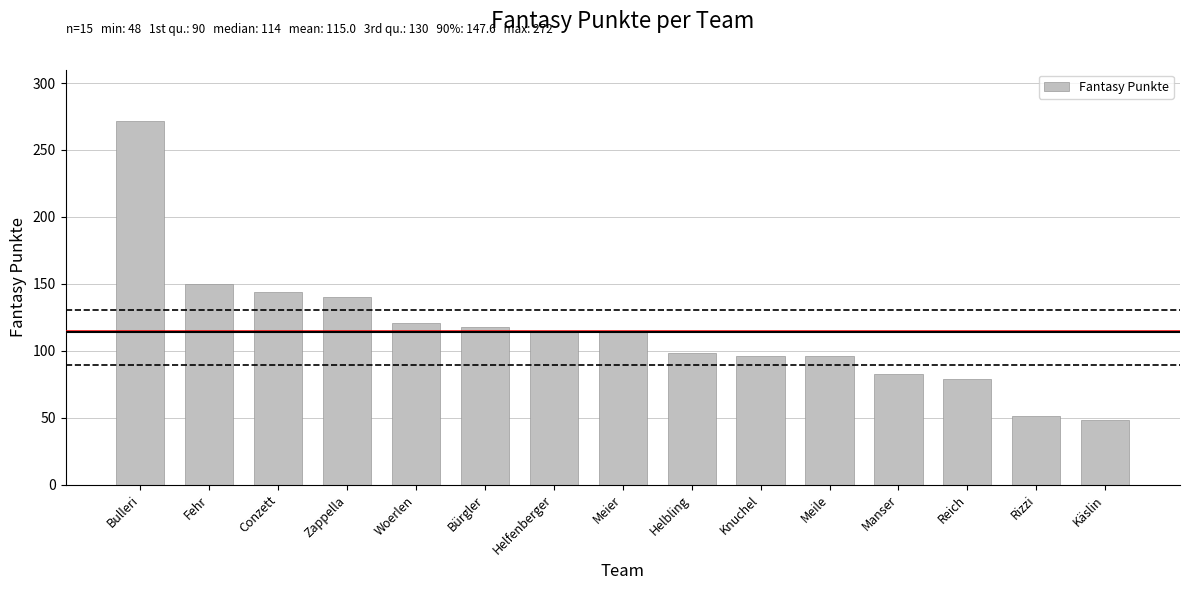

Are the bars horizontal?

No